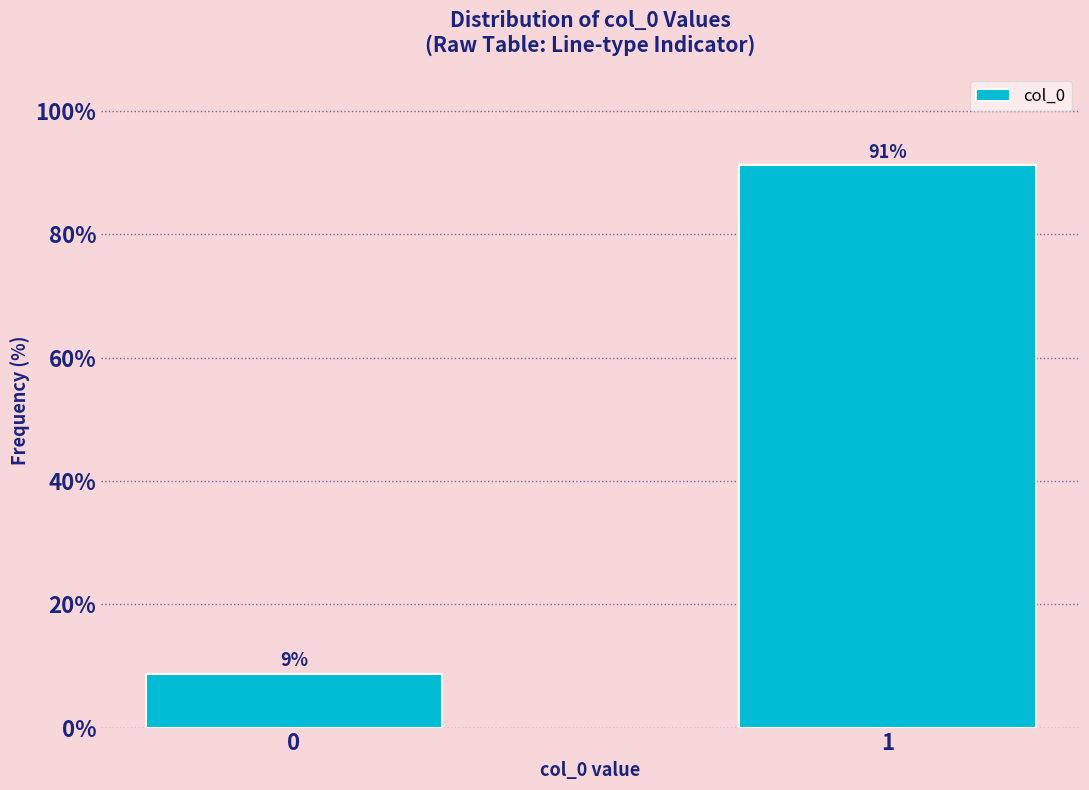

What is the value of the 2nd bar from the left?

91.2